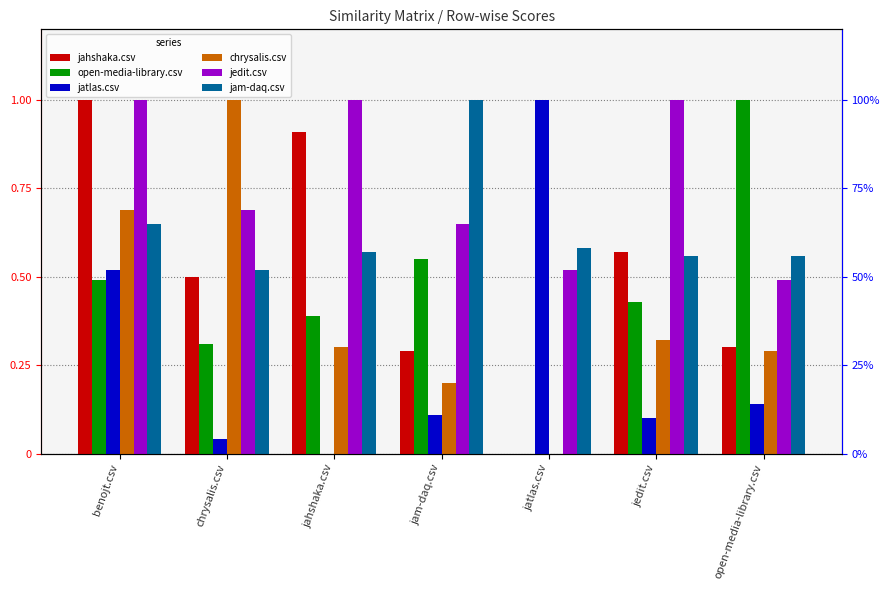

What is the minimum value for jam-daq.csv?

0.5